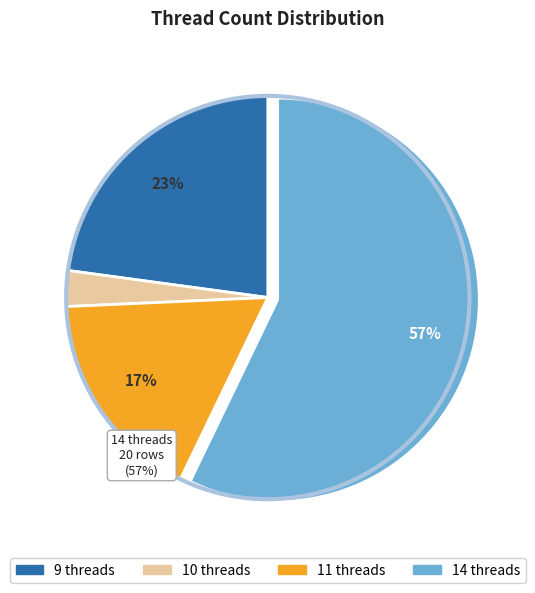

Does any single category account for the majority?

Yes